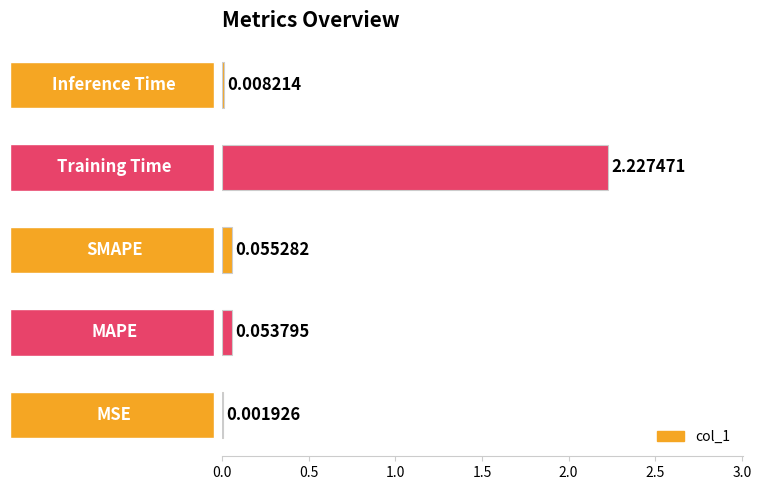

What is the sum of all values?

2.3